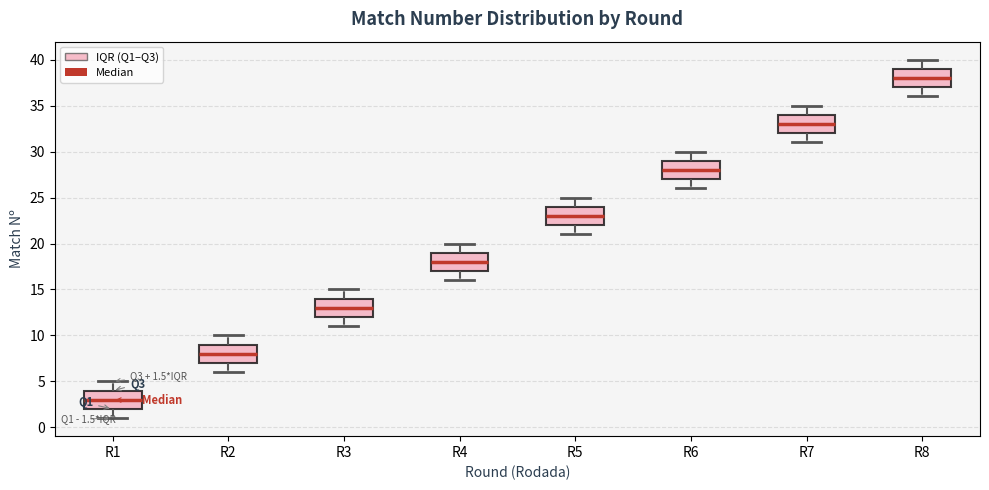

Which box has the lowest median line?

R1